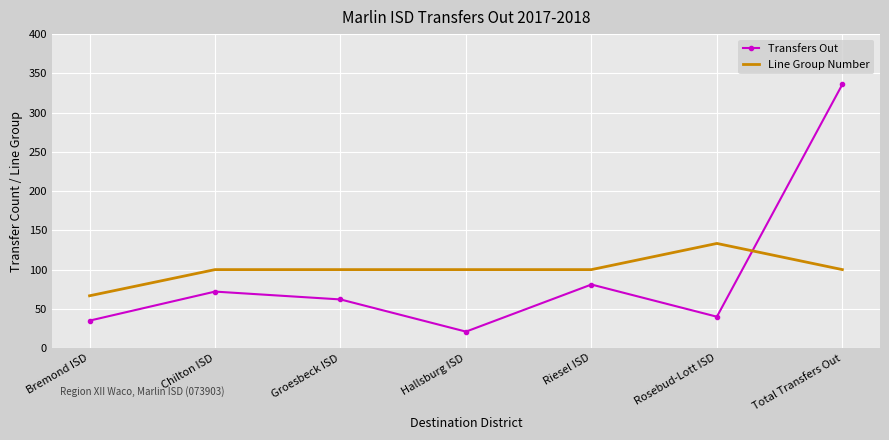

True or false: Line Group Number has a value of 100.0 at Hallsburg ISD.

True